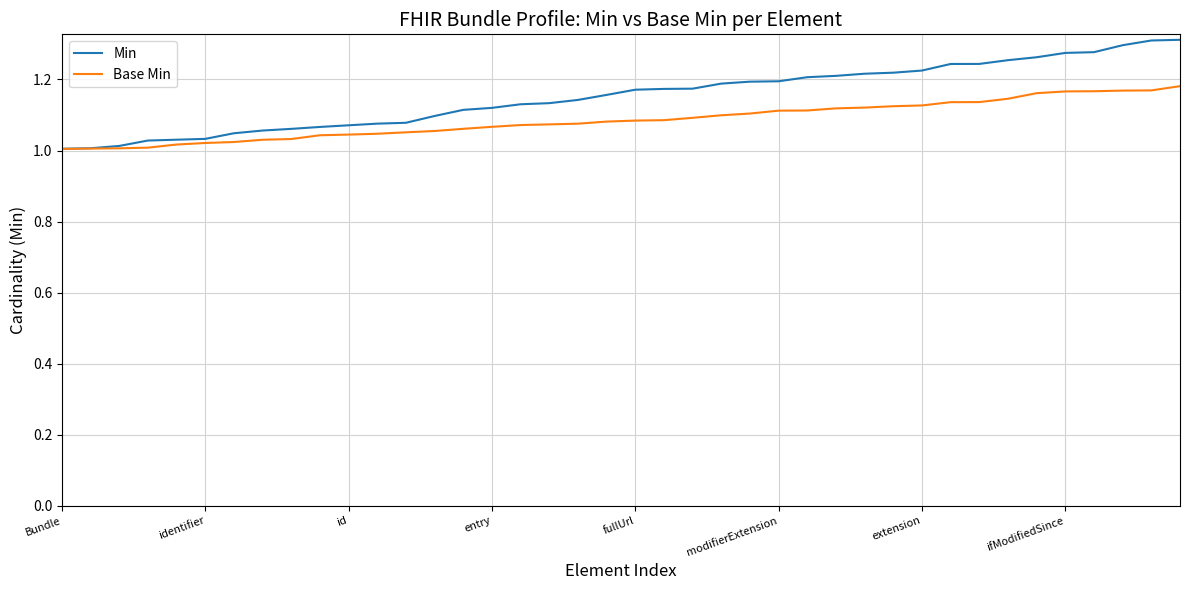

What is the difference between the maximum and second lowest values in the Base Min series?

0.2